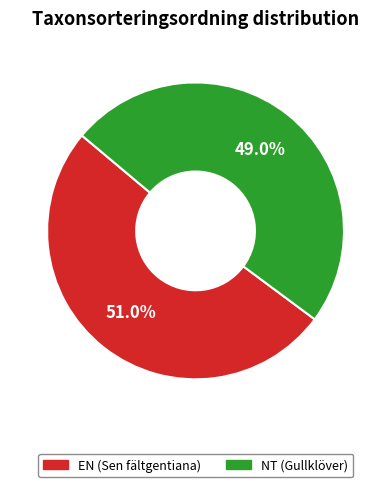

The NT (Gullklöver) slice represents 49% of the pie. True or false?

True